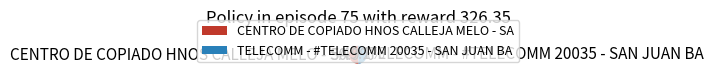

What is the majority slice?

CENTRO DE COPIADO HNOS CALLEJA MELO - SA